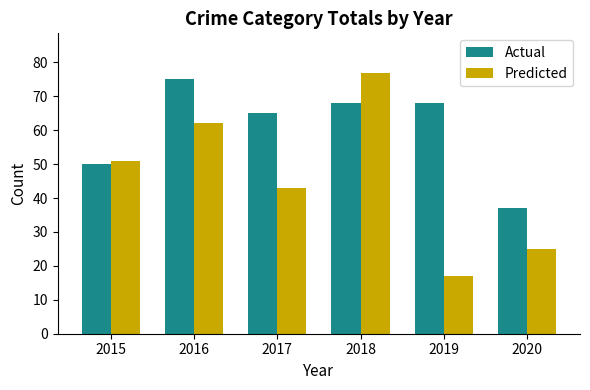

Is it true that Predicted equals 64 at 2017?

False